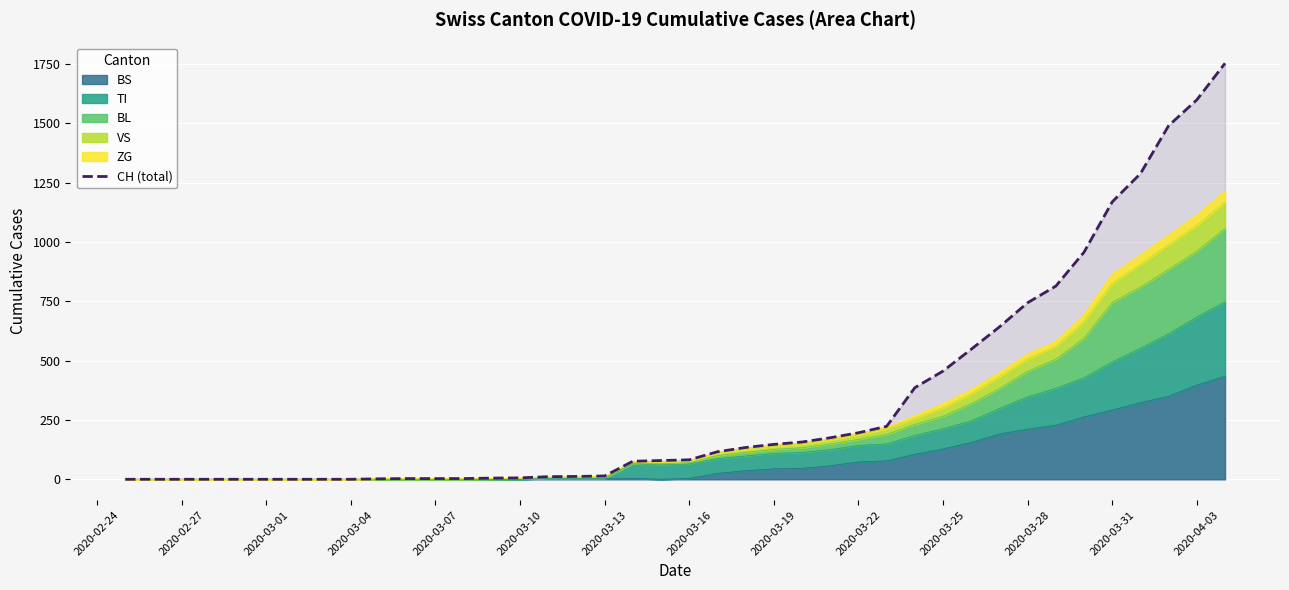

How many lines are shown in the chart?

1